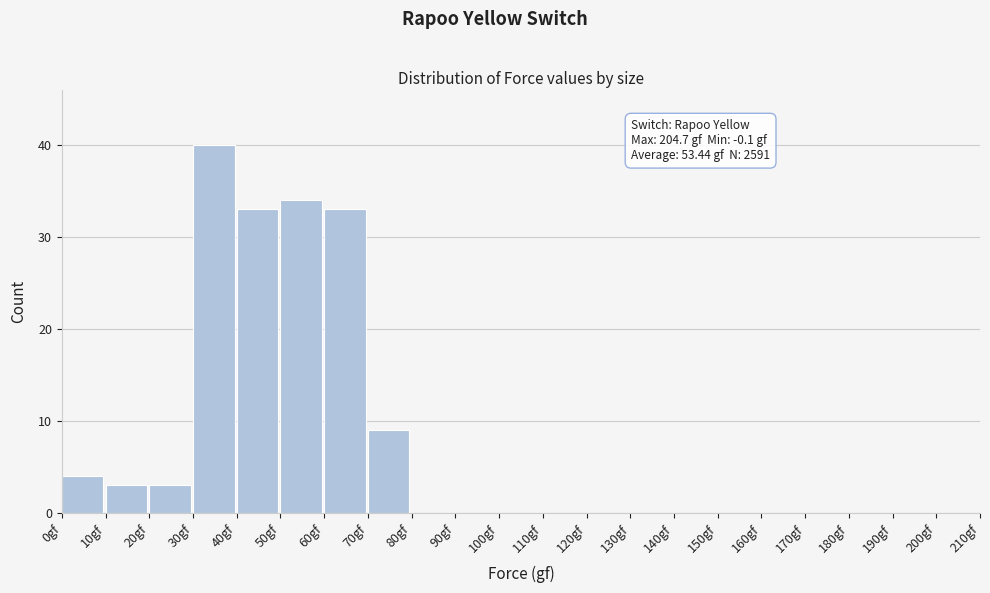

Over which range of the x-axis is the bar tallest?

30 to 40